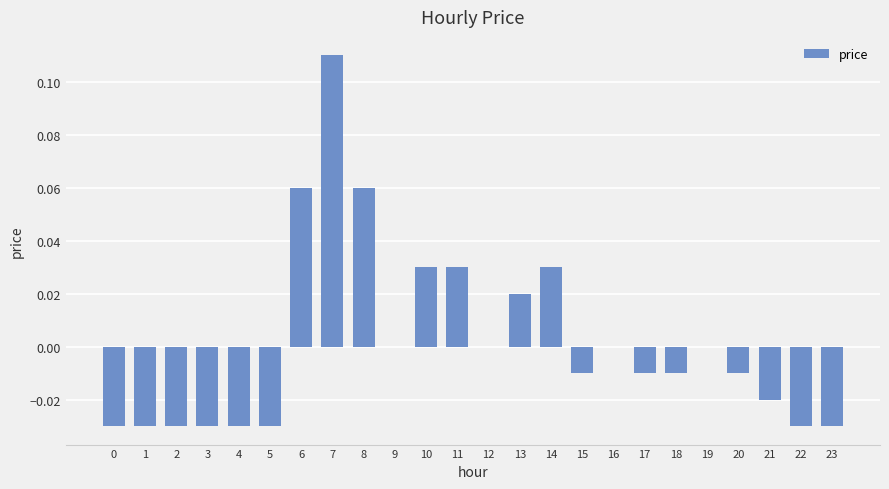

Between 12 and 4, which is larger?

12